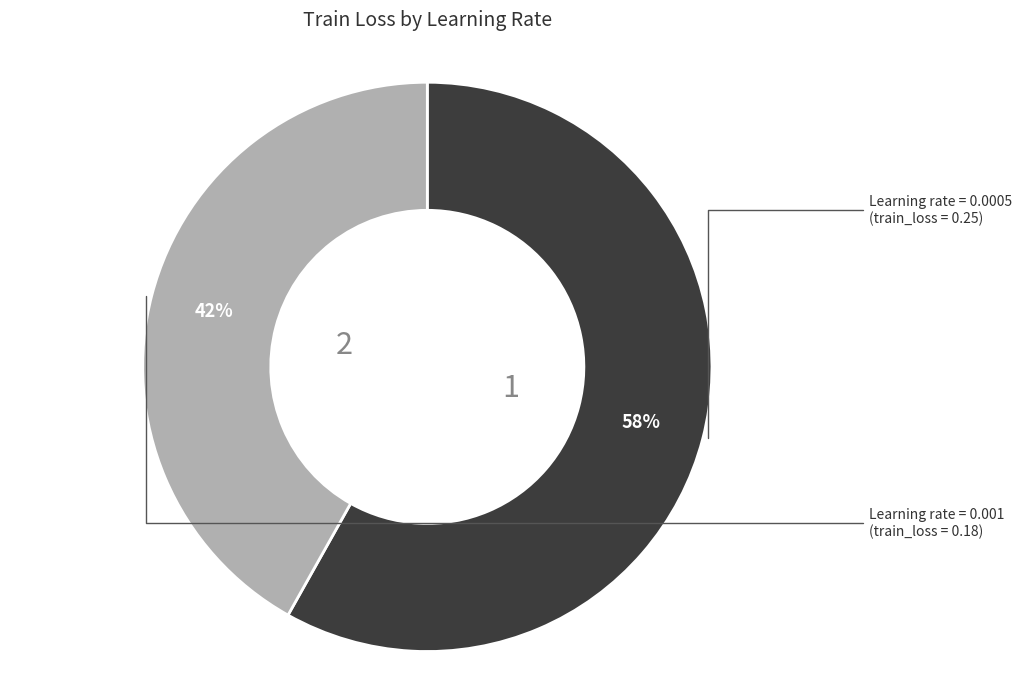

To the nearest percent, what is the difference between the largest and smallest slice percentages?

16%